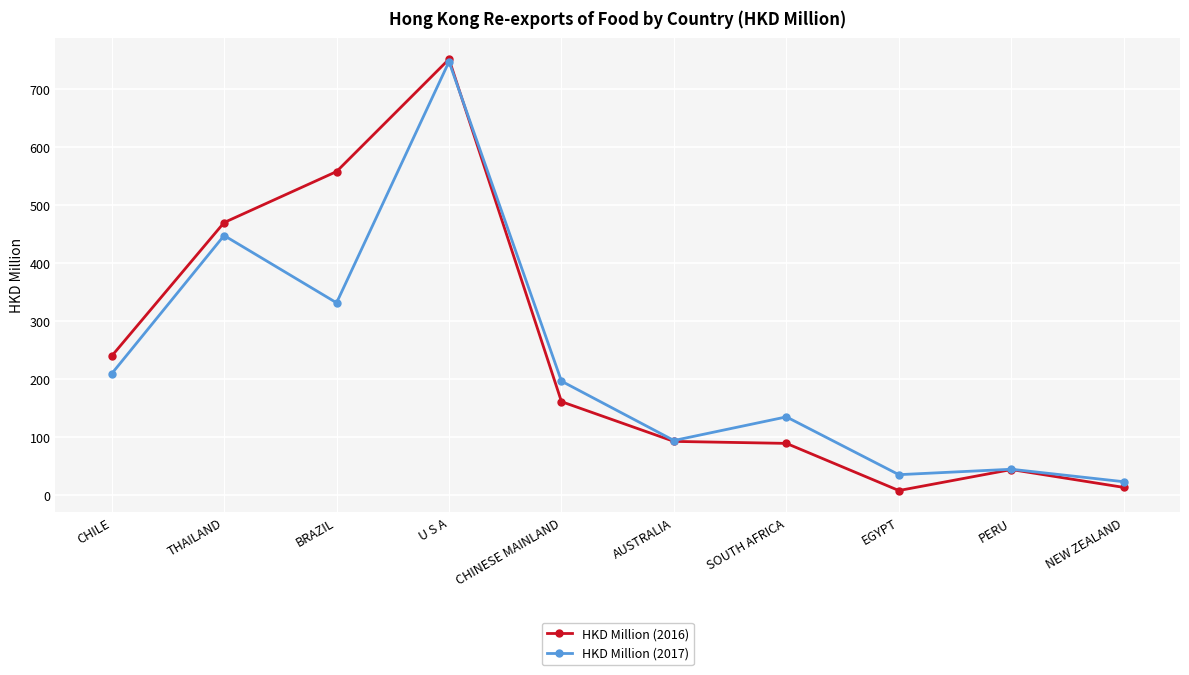

What is the average value of the HKD Million (2017) series?

226.7